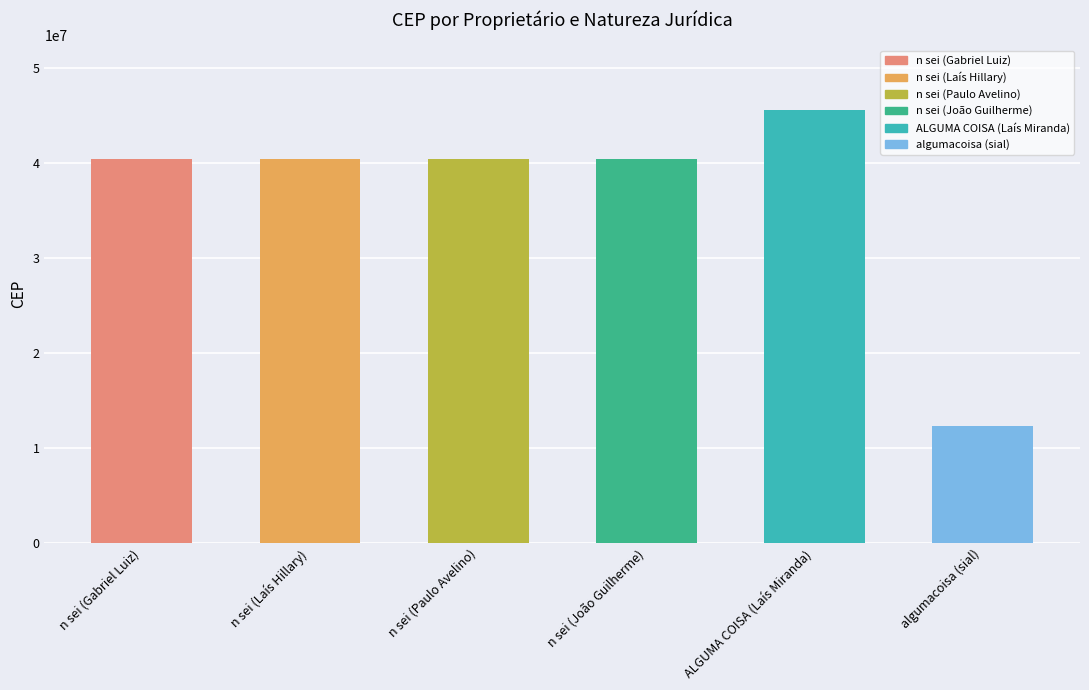

Are the bars grouped side by side (vs. stacked)?

No